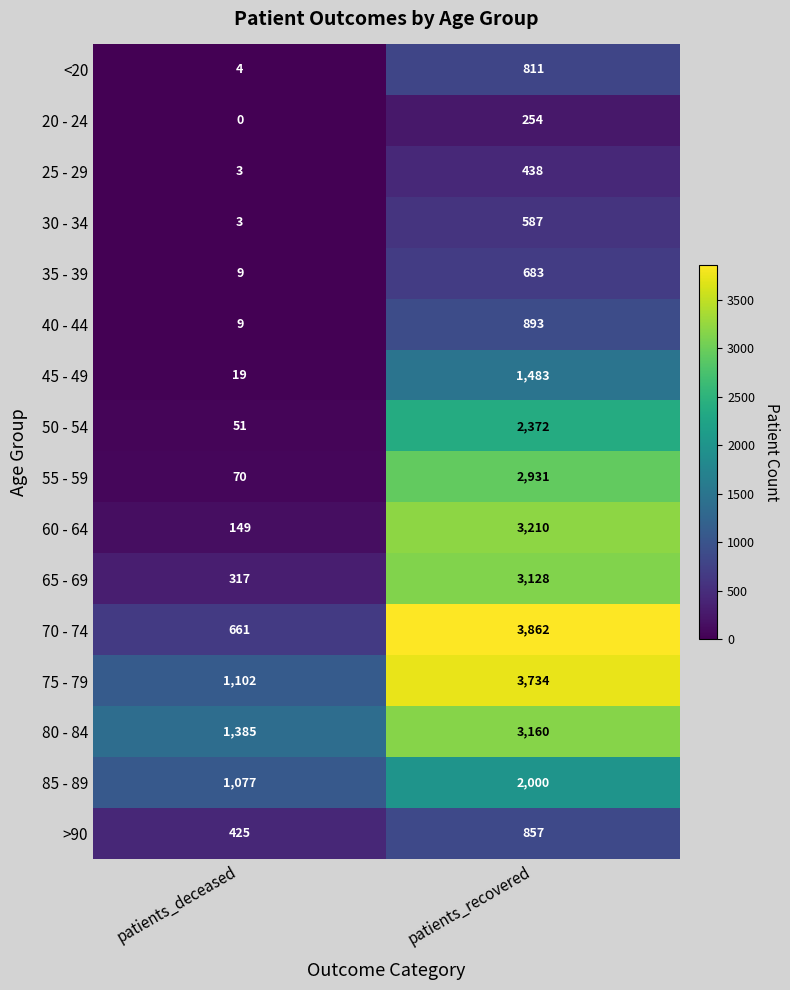

Is it true that 85 - 89 equals 2000 at patients_recovered?

True